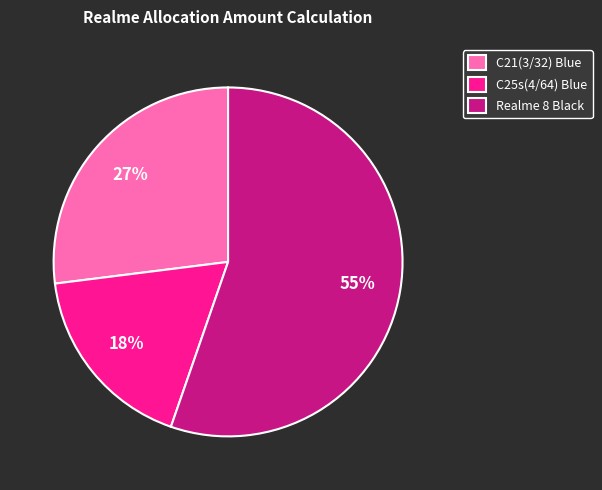

Between Realme 8 Black and C21(3/32) Blue, which is larger?

Realme 8 Black